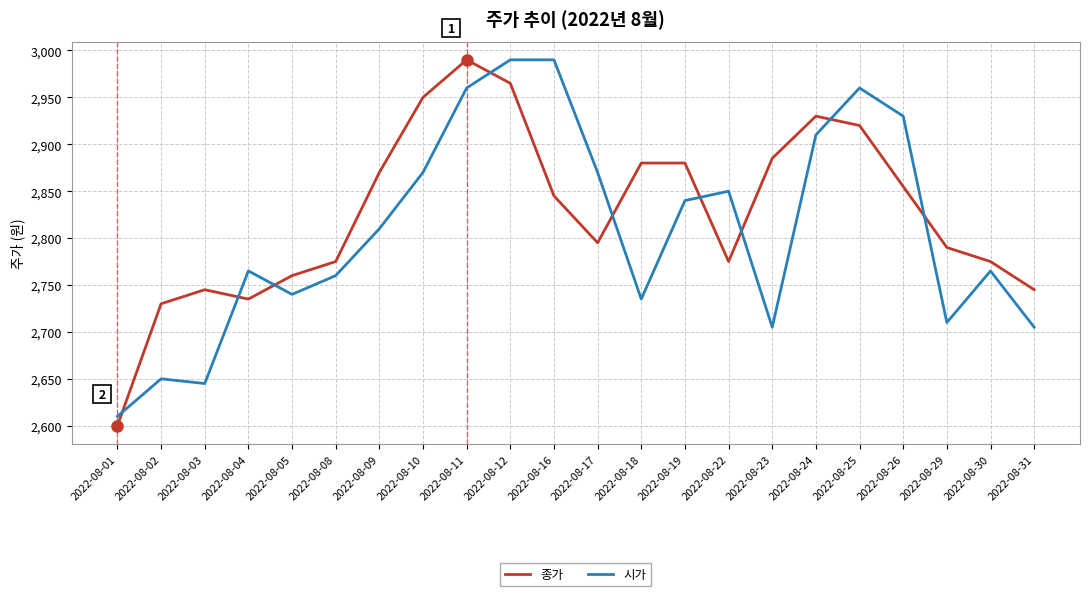

True or false: 종가 has a value of 3966 at 2022-08-30.

False